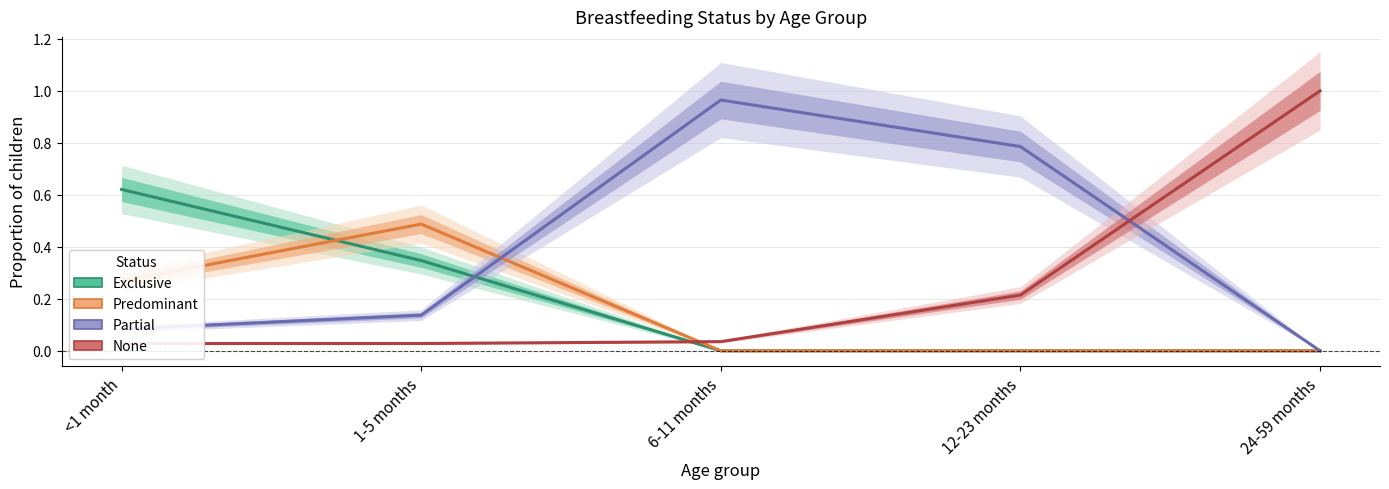

List the series in order of their peak value, highest first.

None, Partial, Exclusive, Predominant